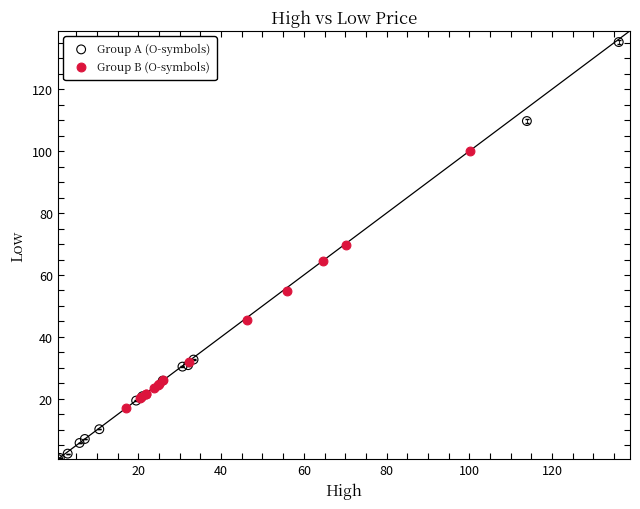

Which series contains the highest Y value?

Group A (O-symbols)